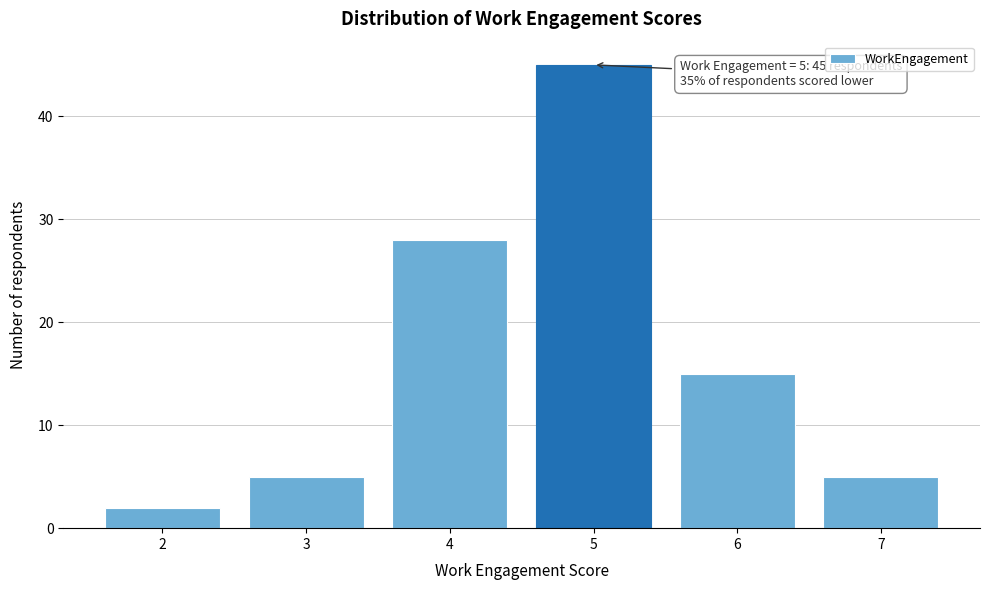

Which range on the x-axis has the tallest bar?

4.5 to 5.5